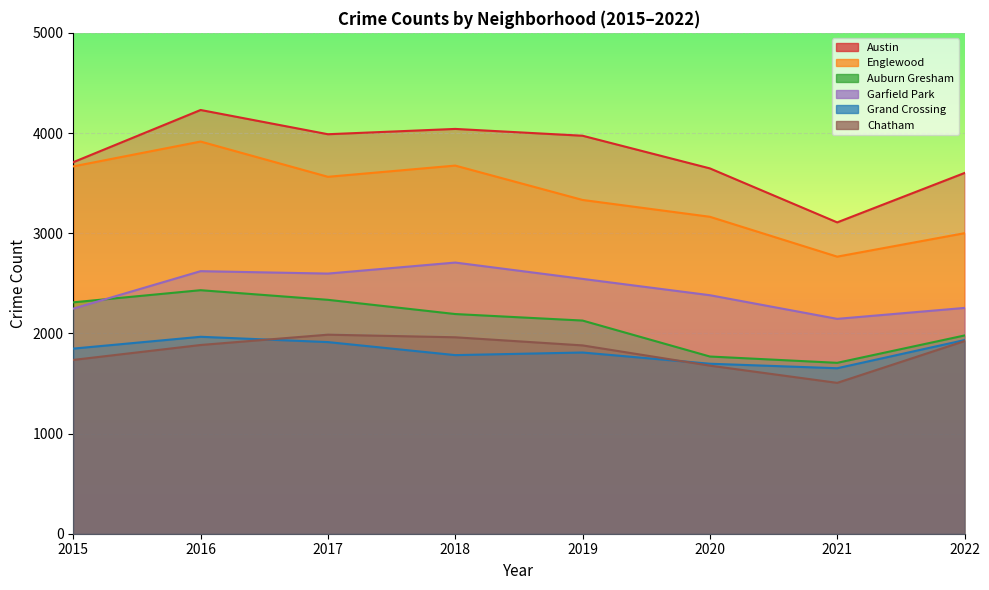

Which series changed the most between 2018 and 2022?

Englewood